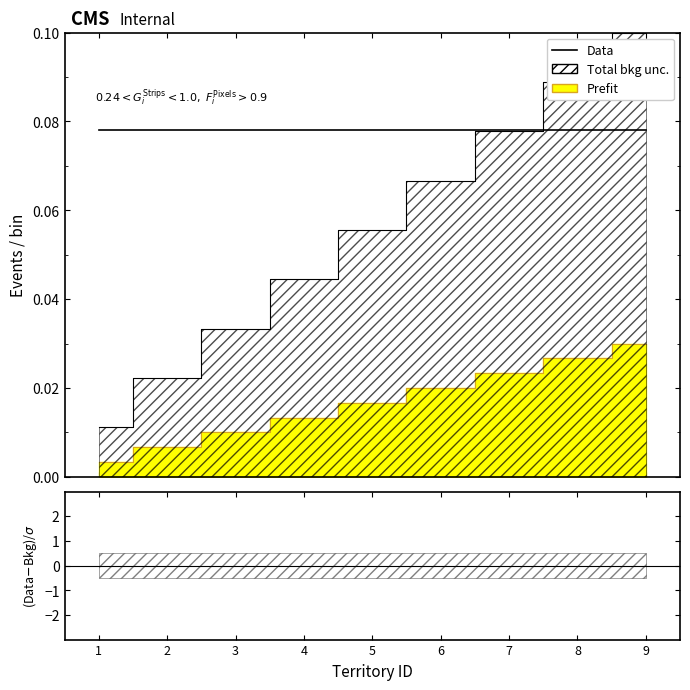

What is the value of the Total bkg unc. point at the 7th from the left?

0.1